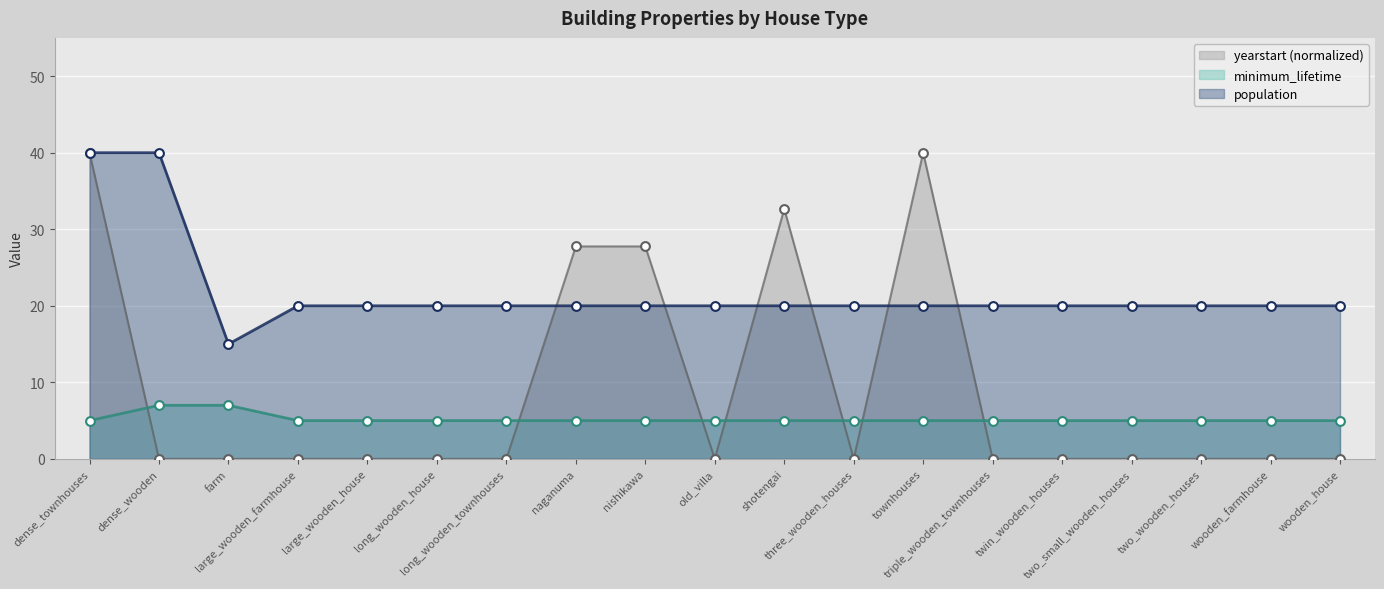

What are all the series names shown in the legend?

yearstart (normalized), minimum_lifetime, population